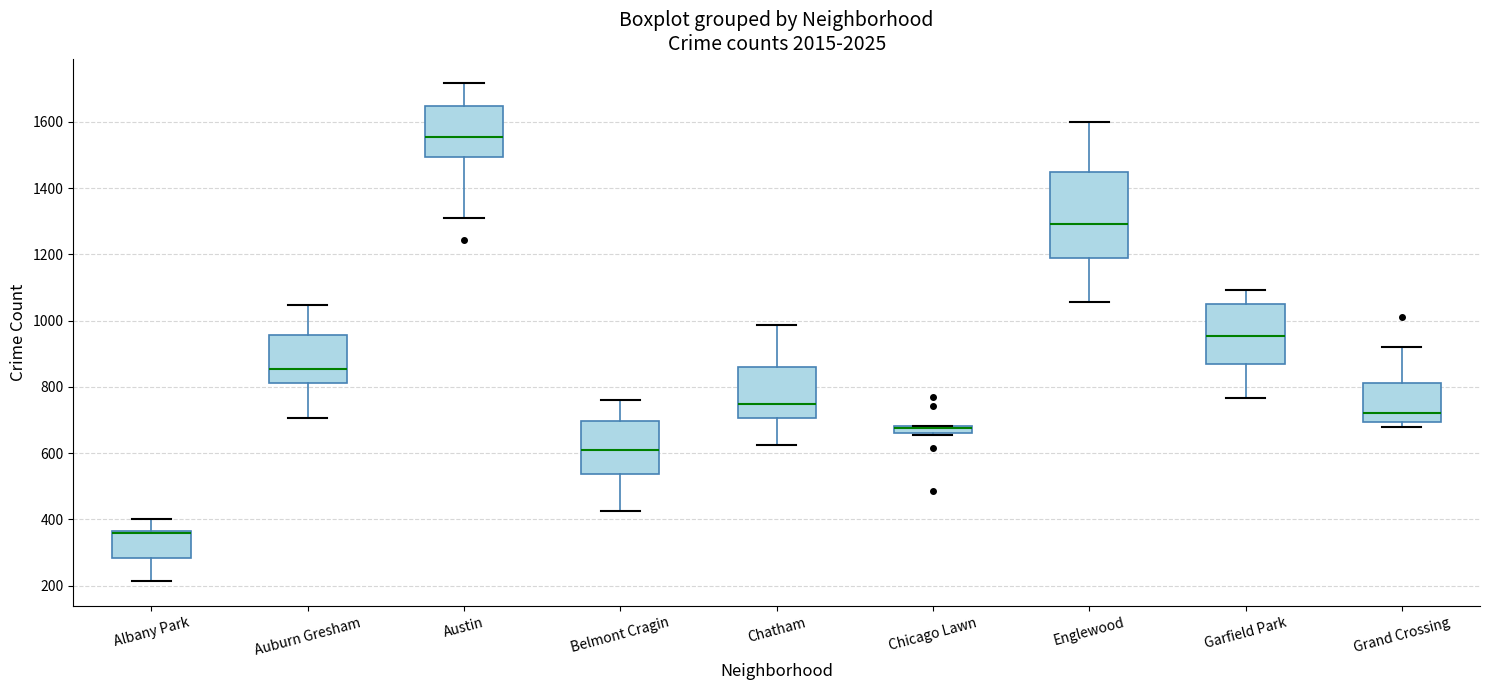

Where is the lower edge of the box for Garfield Park on the y-axis? The values are not printed on the chart, so give them approximately, as read against the axis.

860